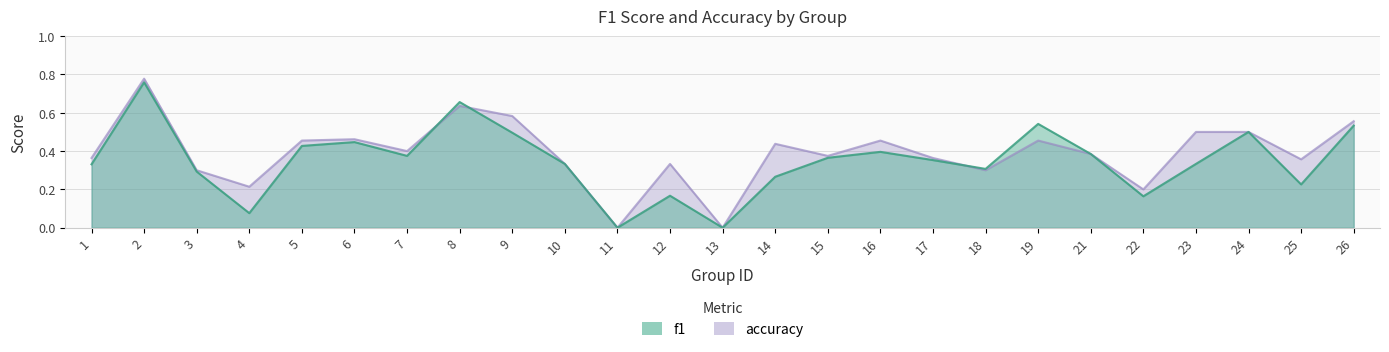

How many lines are shown in the chart?

2